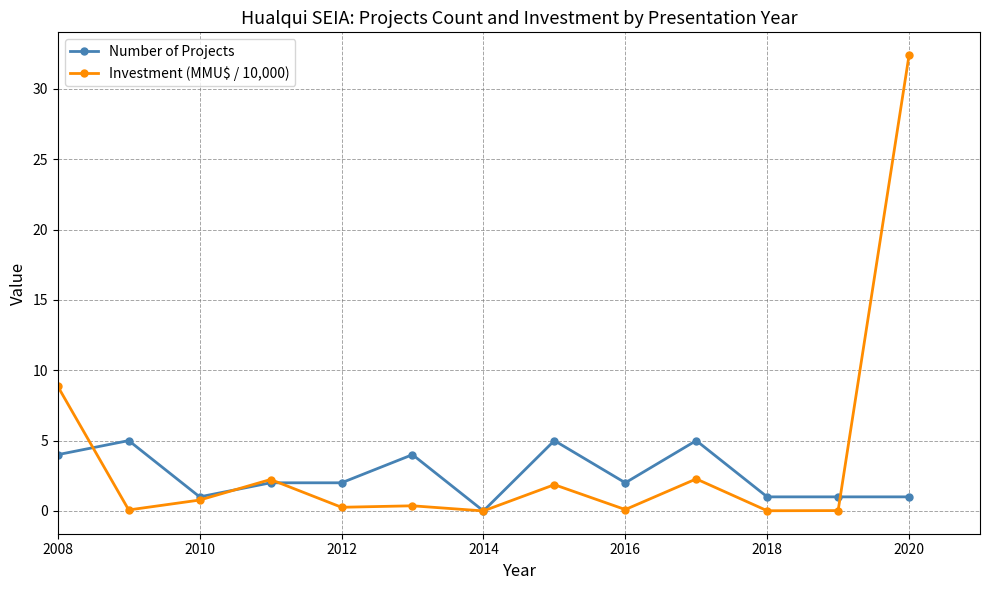

After their last crossing, which series has the higher values: Investment (MMU$ / 10,000) or Number of Projects?

Investment (MMU$ / 10,000)